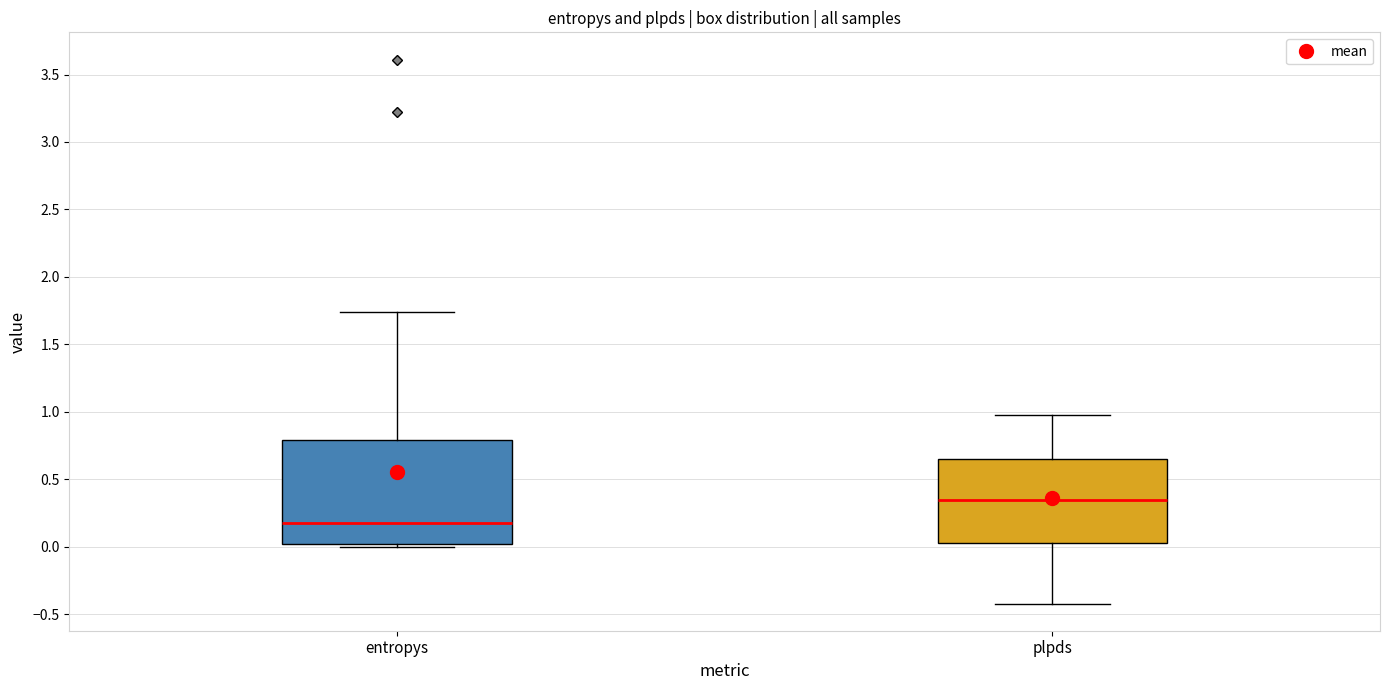

Which box is the tallest, from its lower edge to its upper edge?

entropys